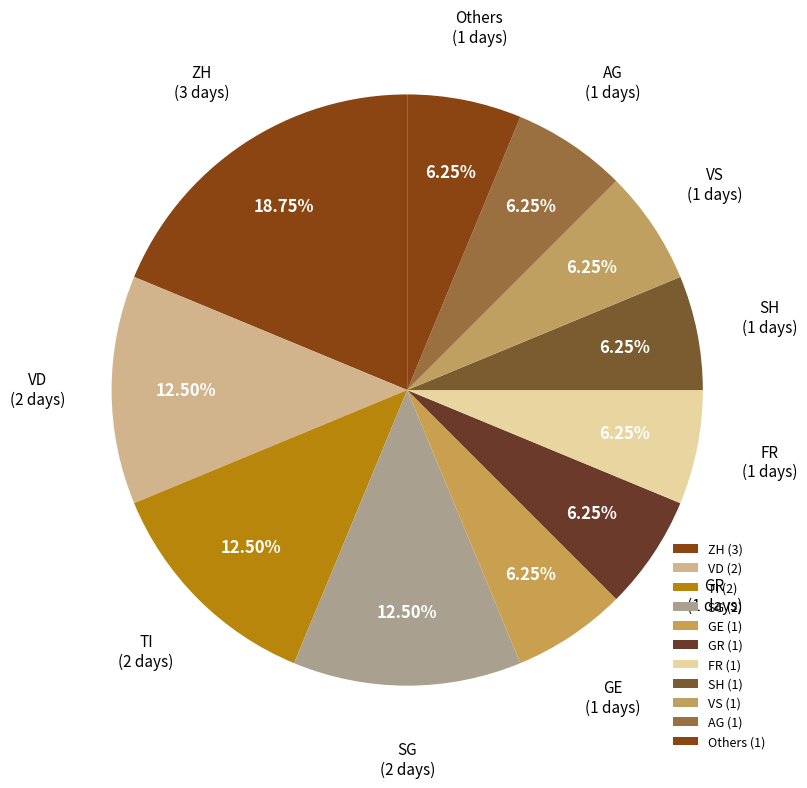

How many segments does this pie chart have?

11